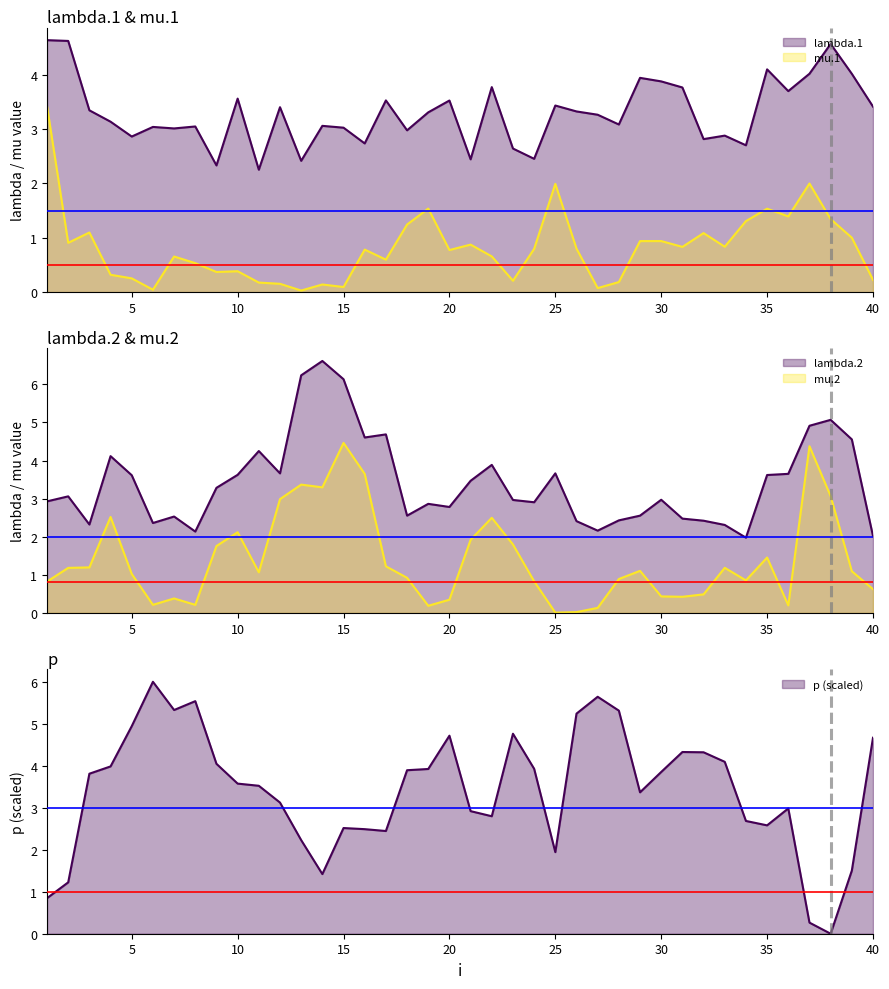

Does the chart display data point markers on the line(s)?

No